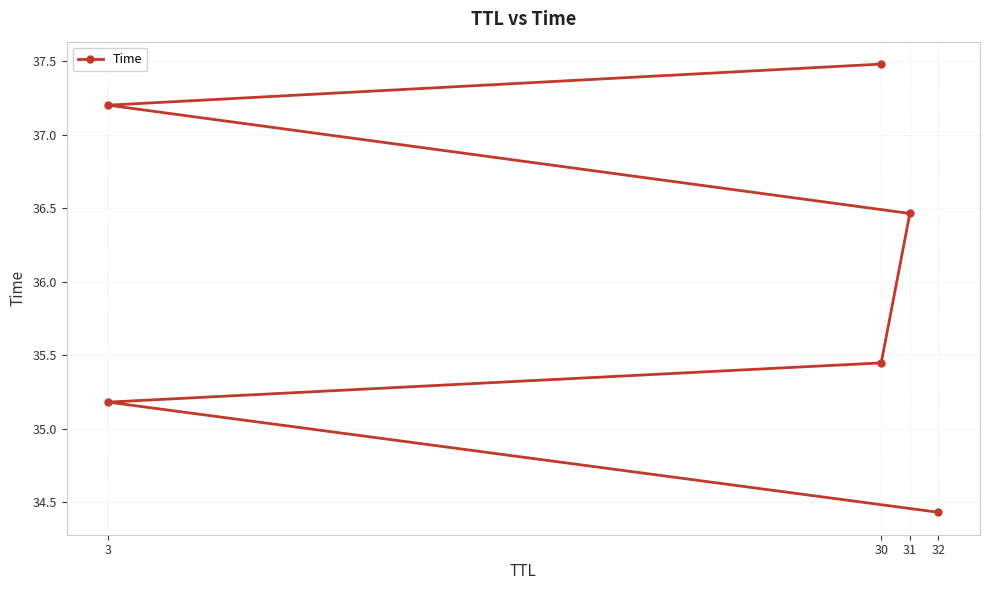

What position from the left is 30?

2